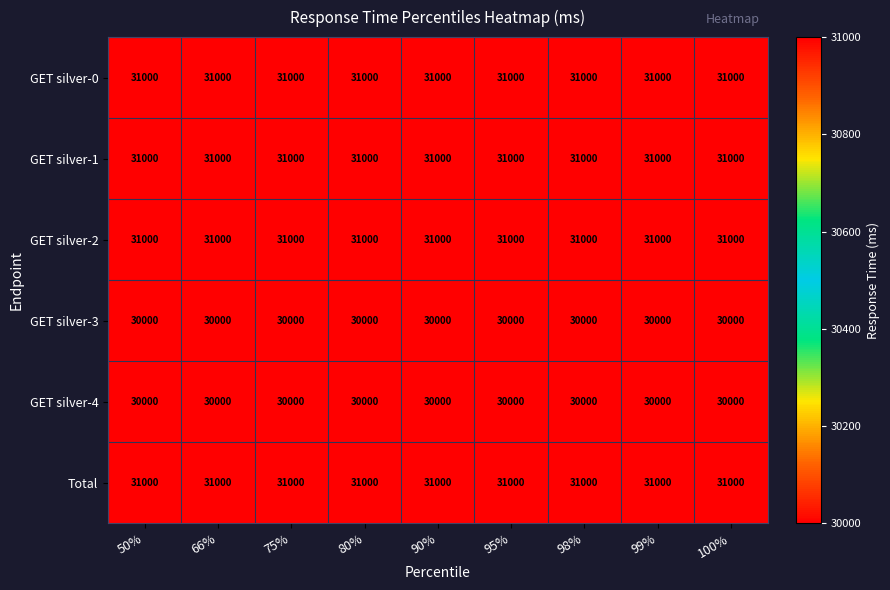

The GET silver-0 series shows 31000 at 98%. True or false?

True